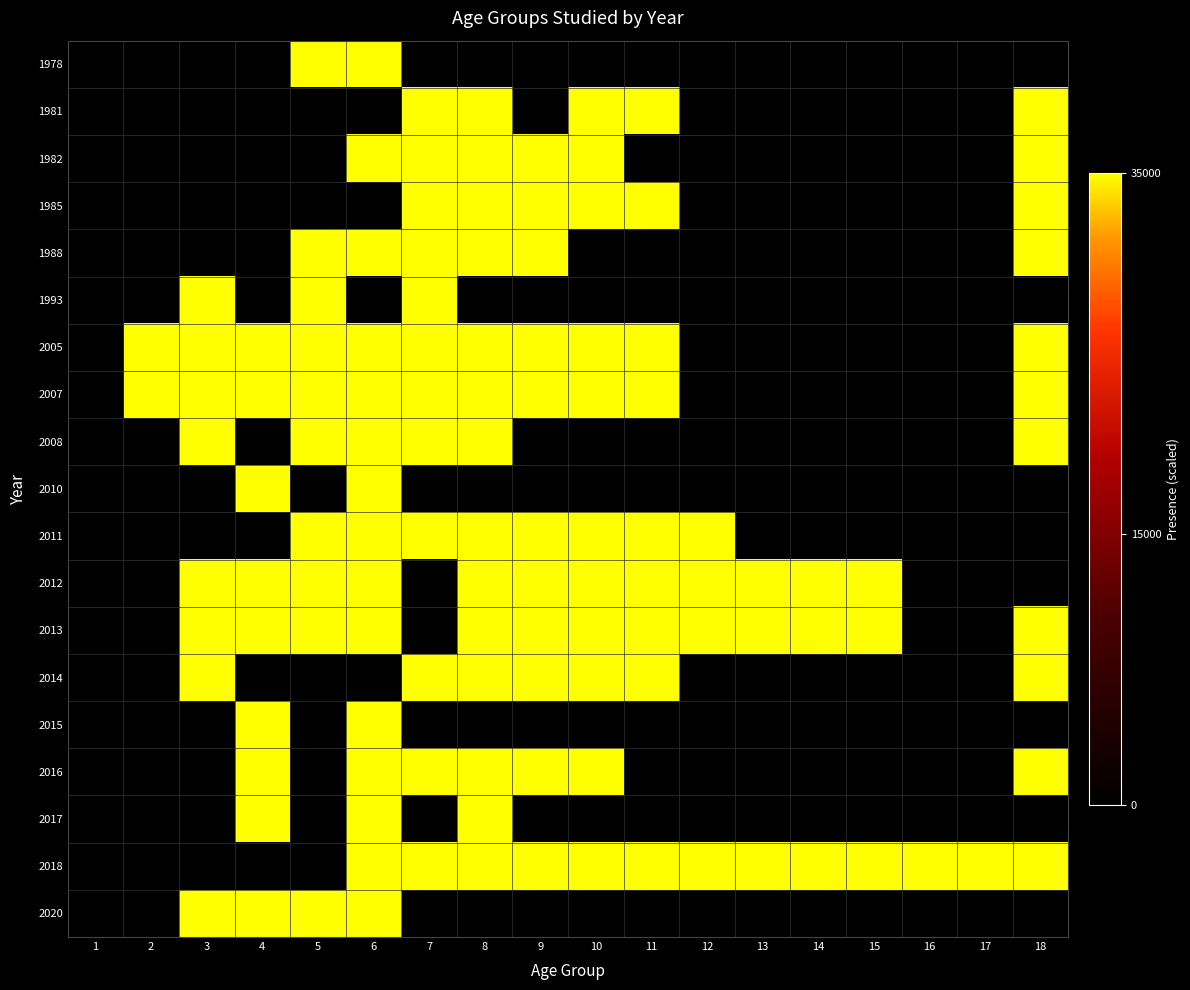

List the series in order of their peak value, highest first.

1978, 1981, 1982, 1985, 1988, 1993, 2005, 2007, 2008, 2010, 2011, 2012, 2013, 2014, 2015, 2016, 2017, 2018, 2020